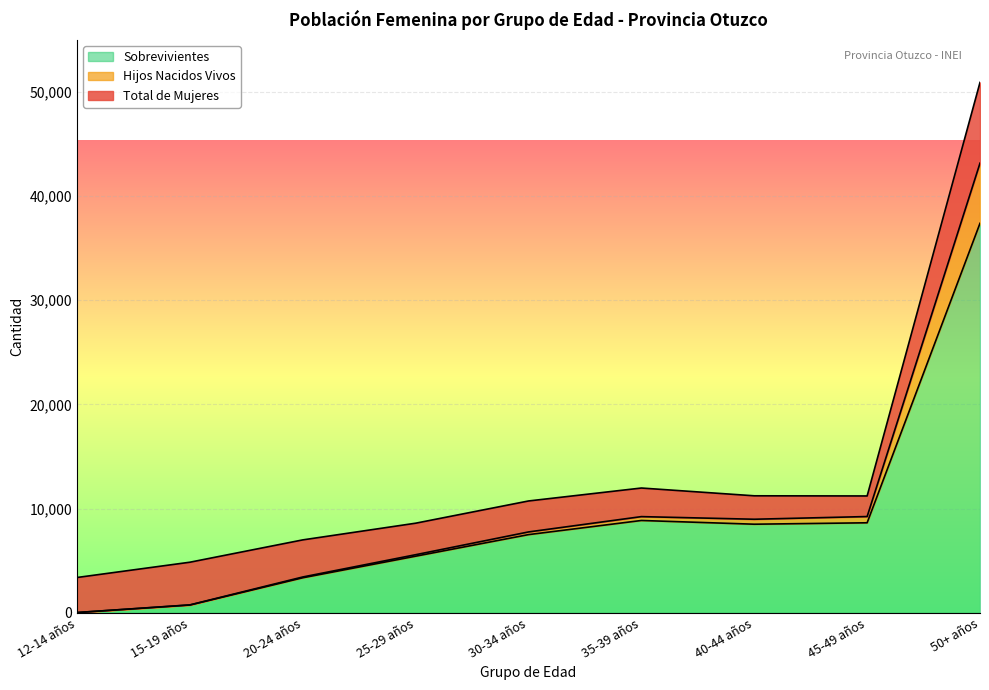

Which category has the highest value in the Sobrevivientes series?

50+ años